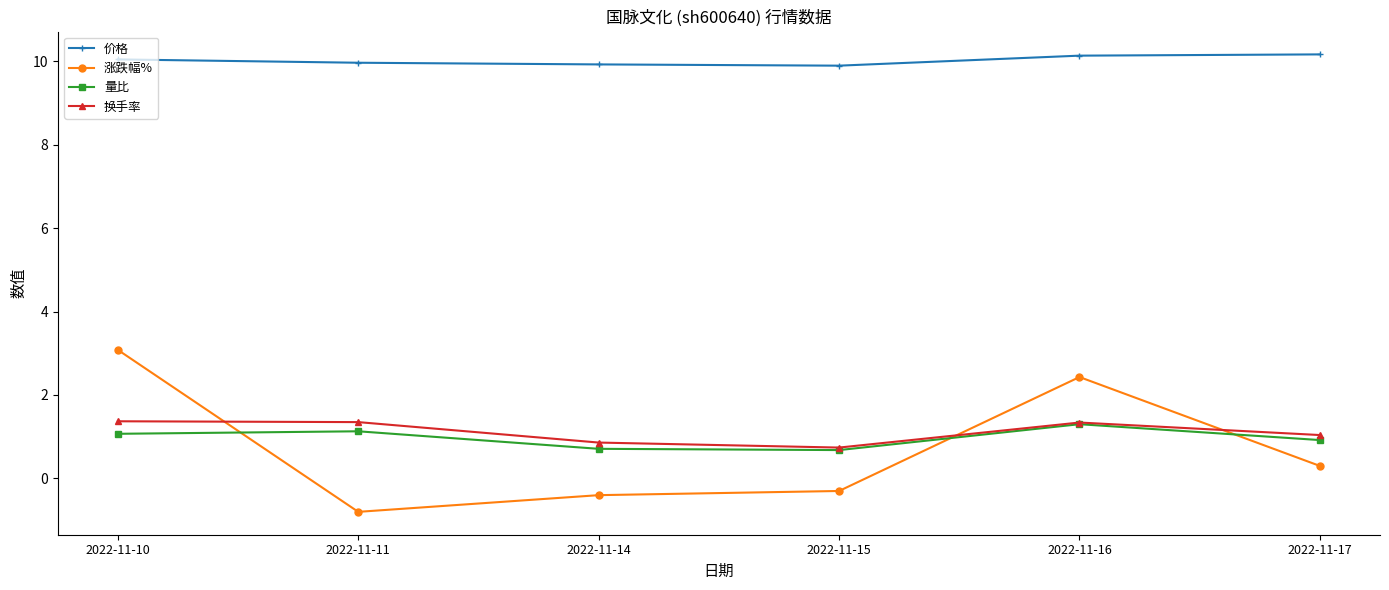

Which series has the largest range (max minus min)?

涨跌幅%